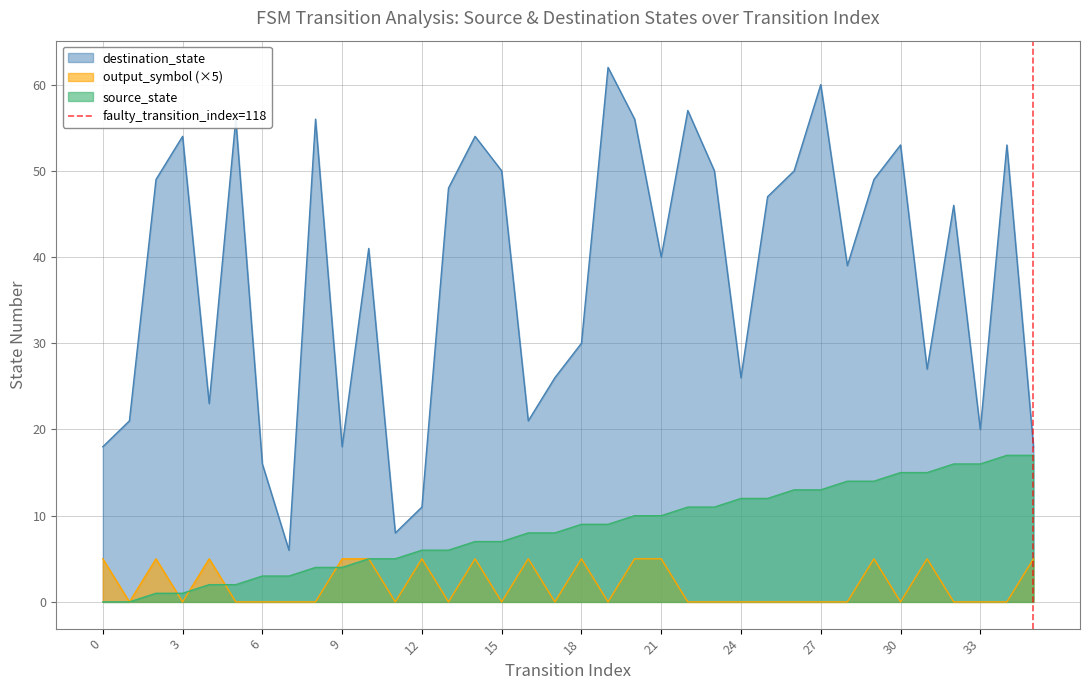

The output_symbol (×5) series shows 0 at 15. True or false?

True